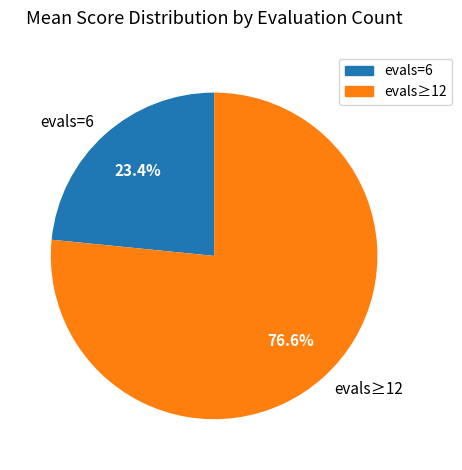

To the nearest percent, what is the average slice percentage?

50%